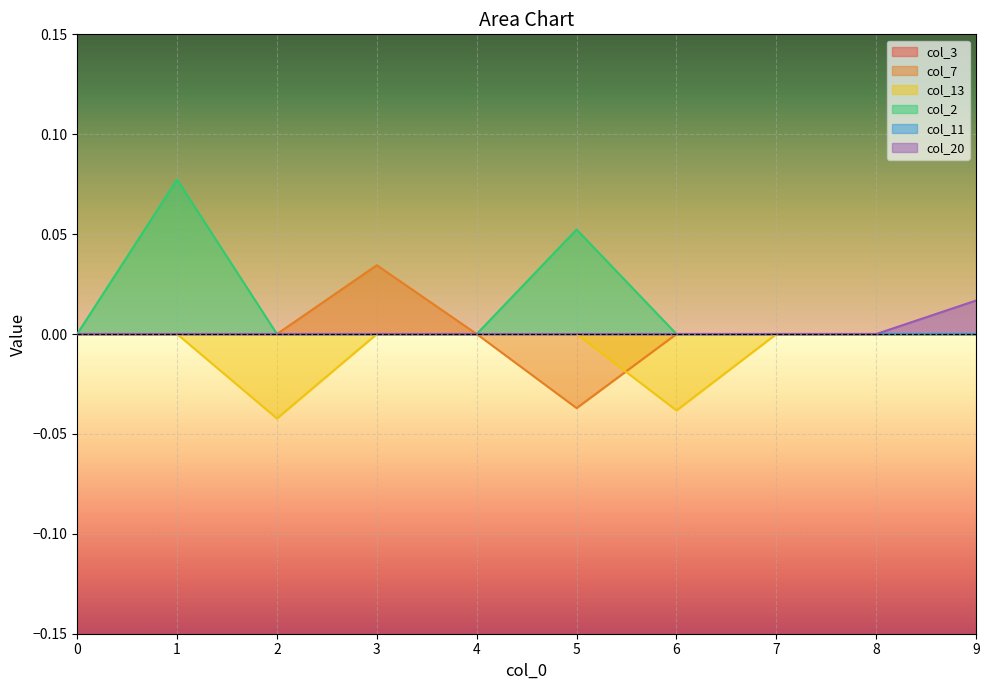

True or false: col_2 has a value of 0.1 at 1.

True